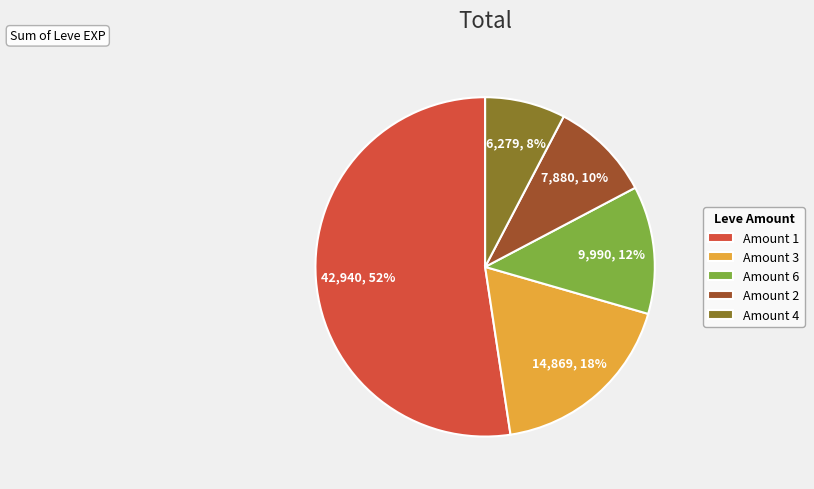

Which category has the smallest portion of the pie?

Amount 4